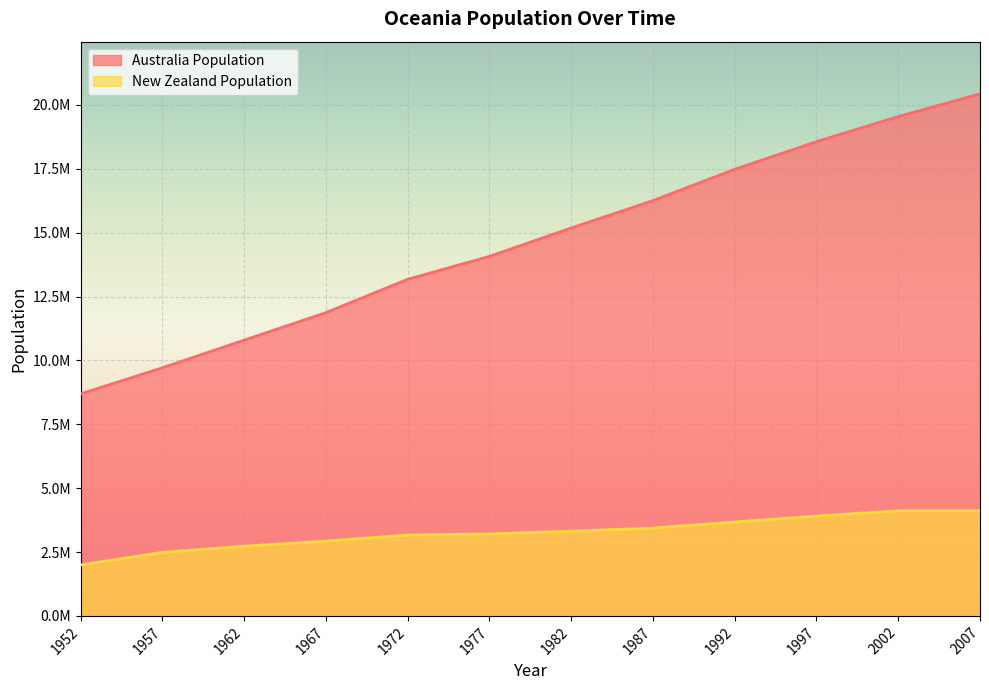

Between 1987 and 1972, which is larger?

1987